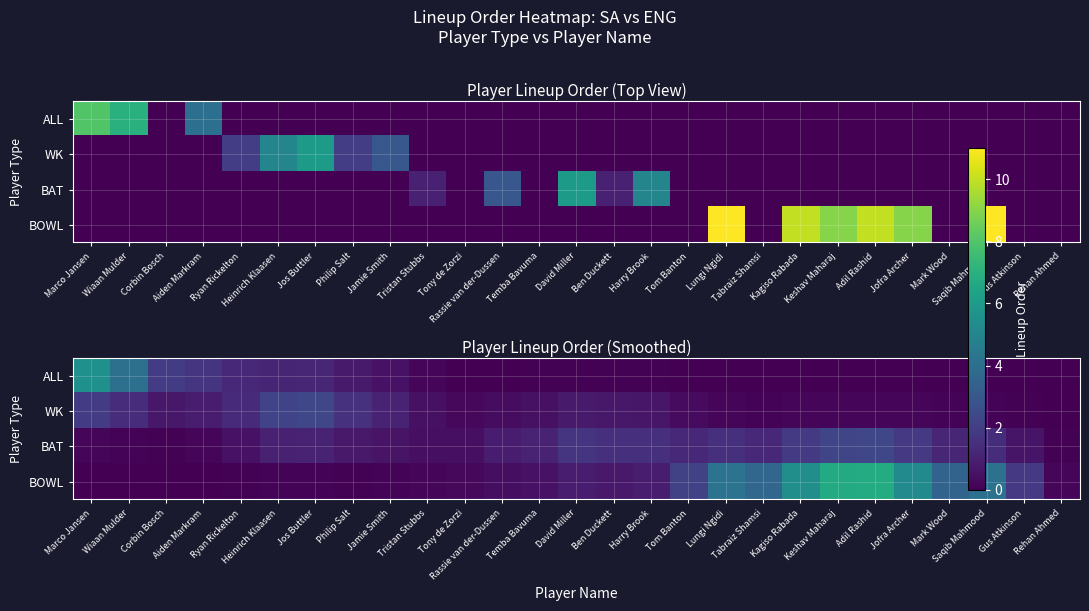

Count the number of data series in this chart.

4